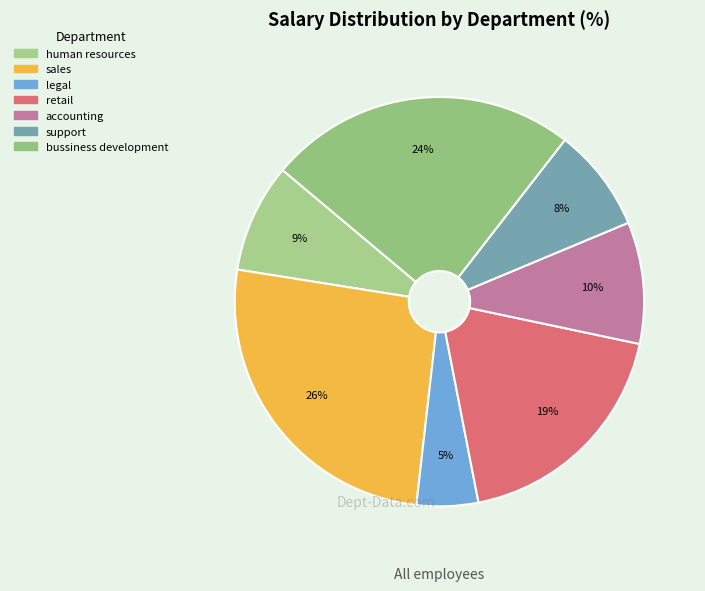

How many segments does this pie chart have?

7